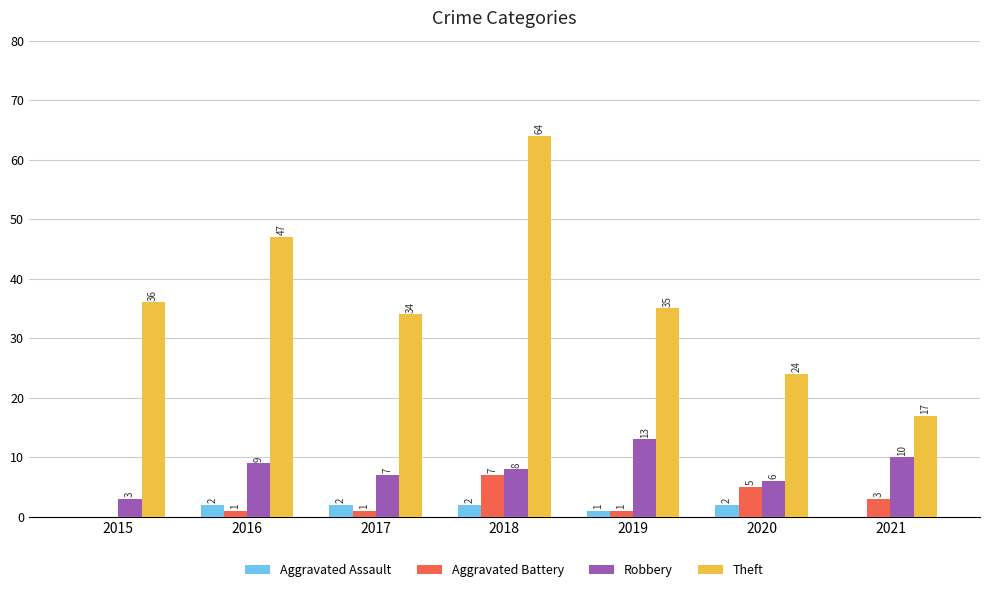

The Robbery series shows 13 at 2019. True or false?

True